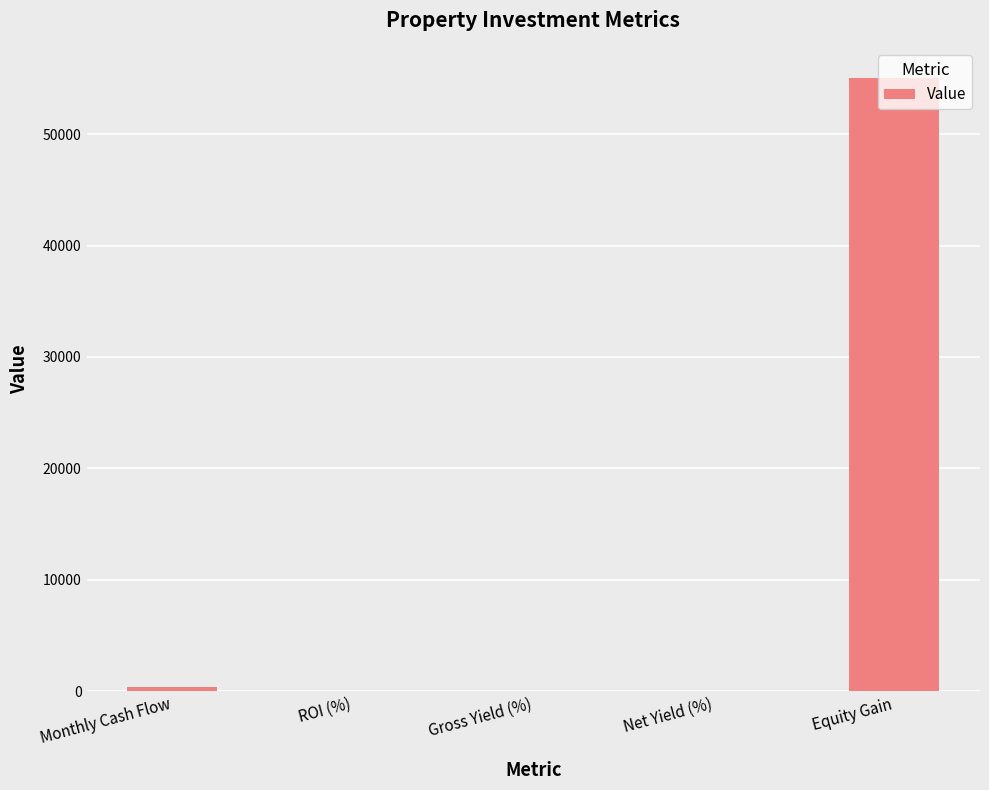

What is the sum of all values?

55414.5